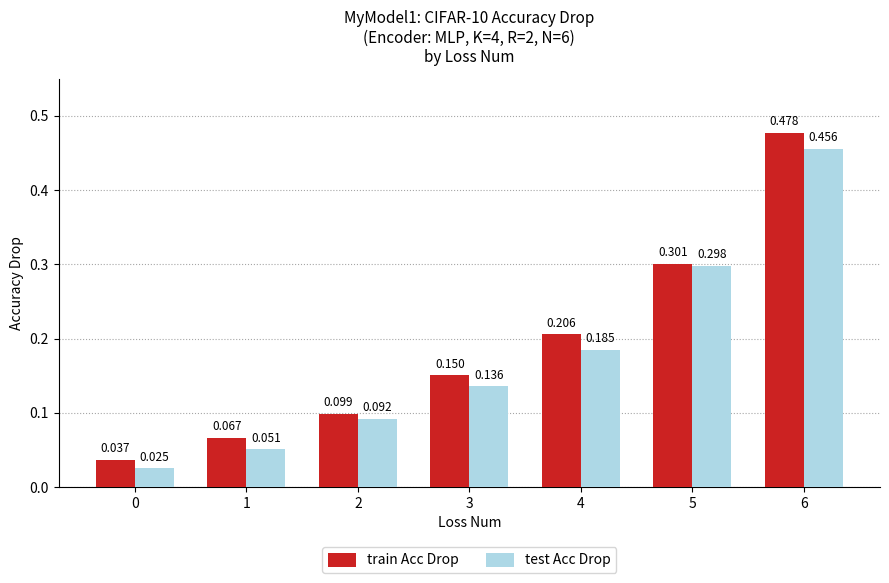

Is the value of train Acc Drop at 3 greater than the value of test Acc Drop at 4?

No